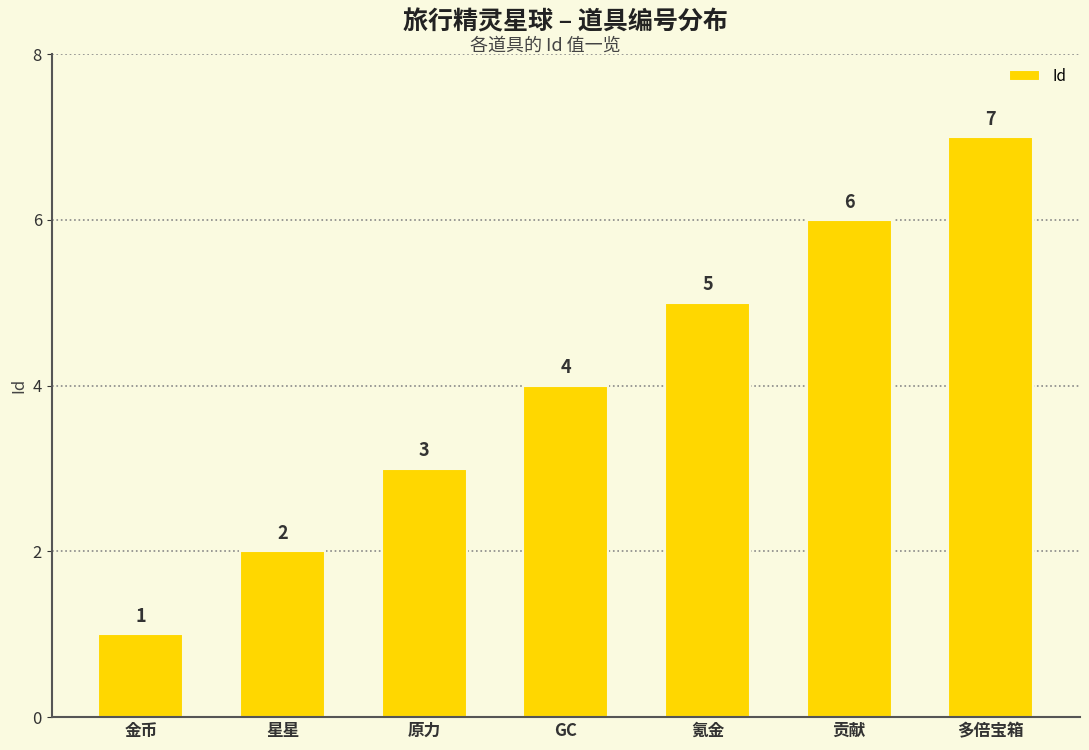

Reading right to left, list all the values displayed in this chart.

7	6	5	4	3	2	1